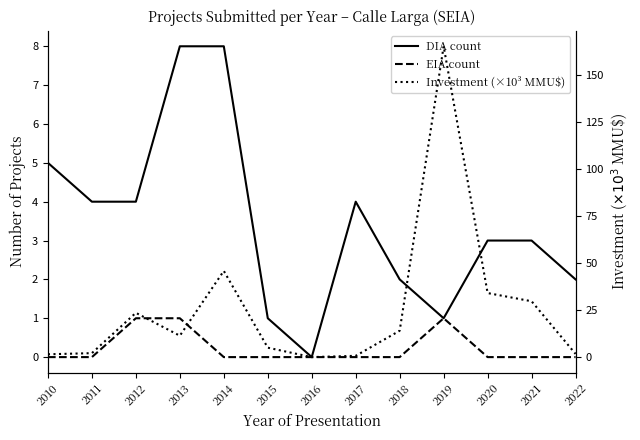

What is the greatest value displayed?

165.0